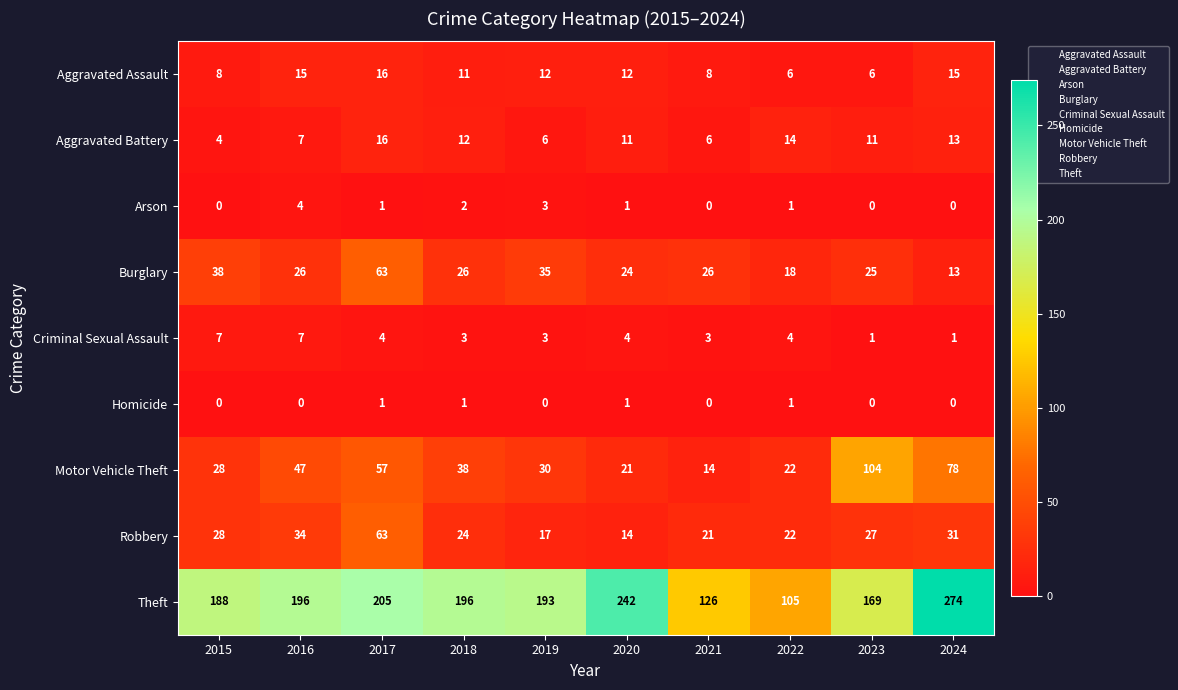

Which series changed the most between 2018 and 2022?

Theft